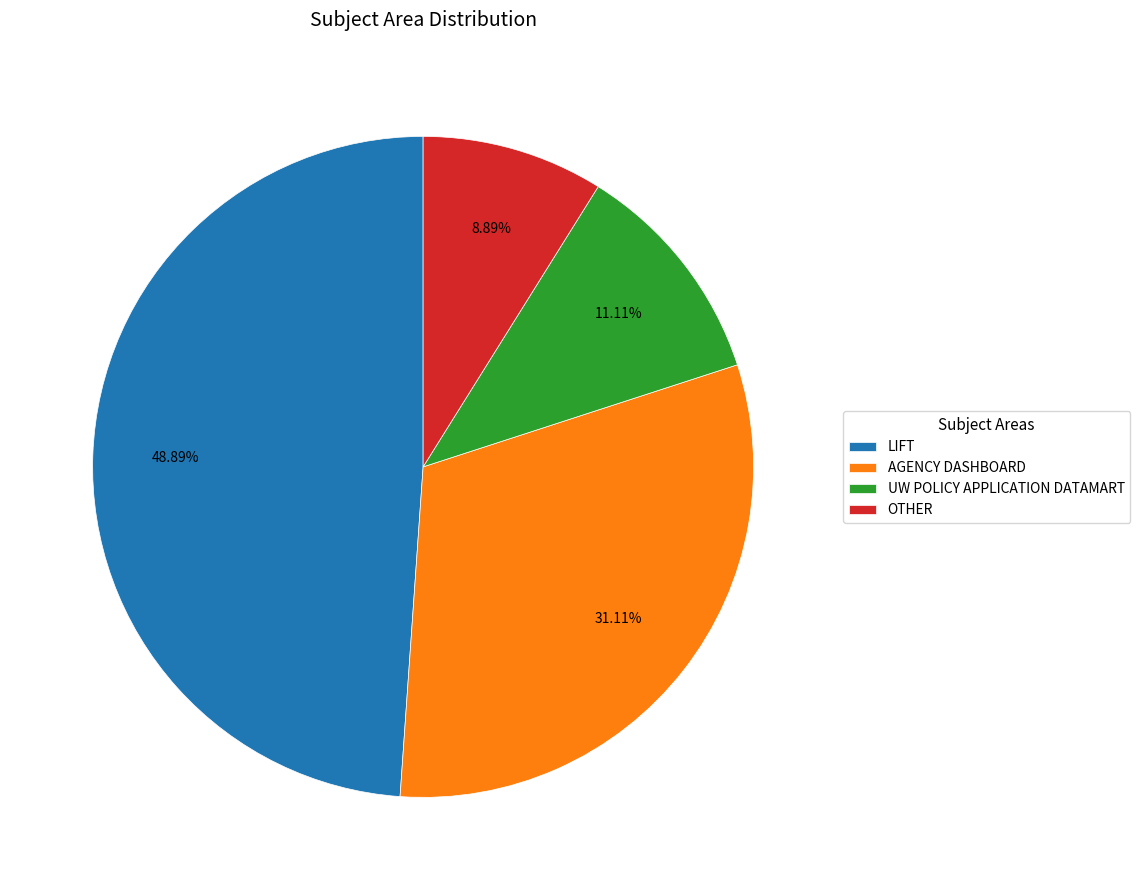

The LIFT slice represents 49% of the pie. True or false?

True